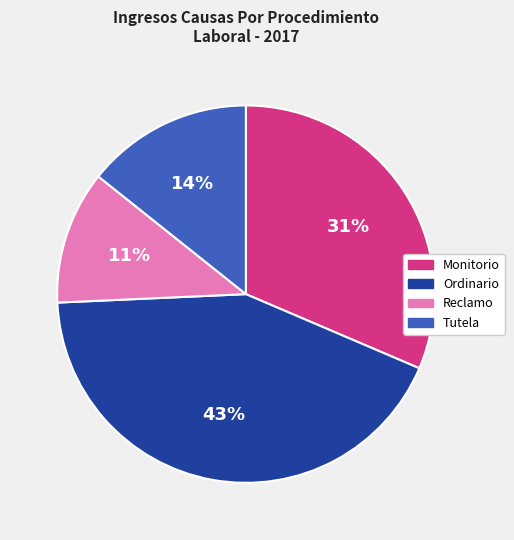

How many slices are in this pie chart?

4